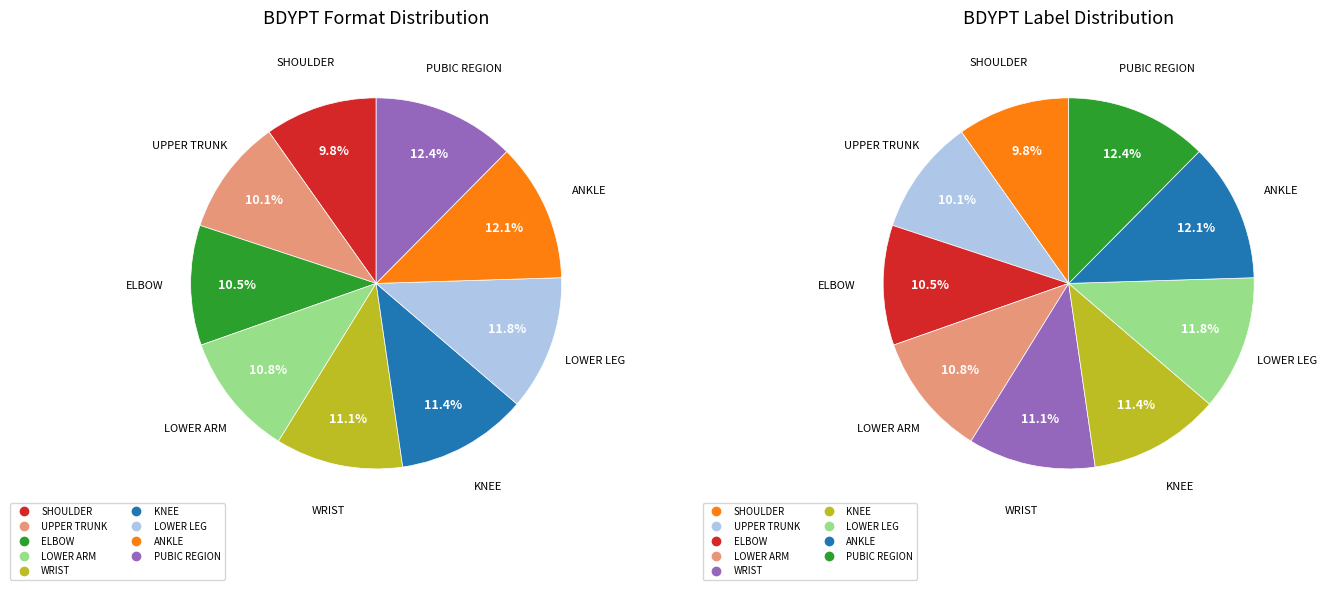

To the nearest percent, what portion does UPPER TRUNK represent?

10%